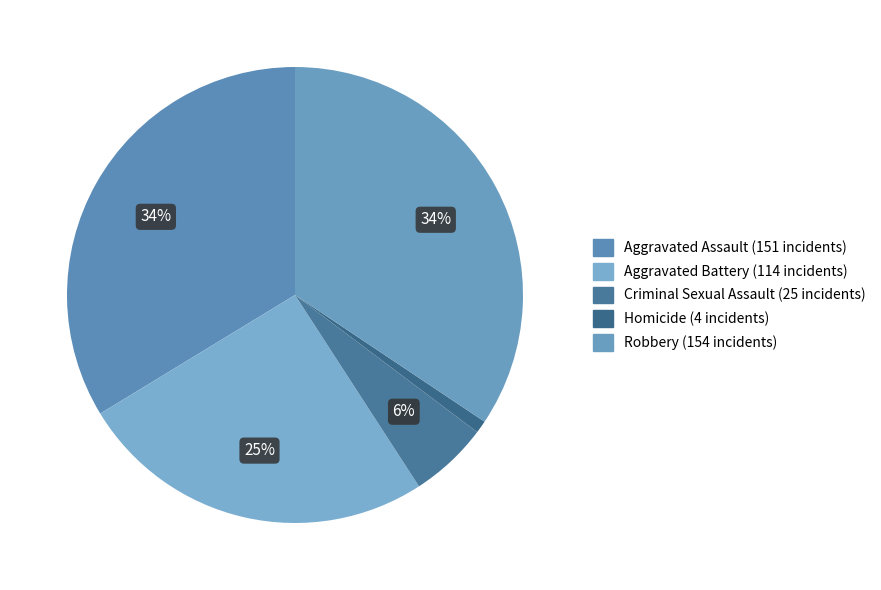

To the nearest percent, what portion does Criminal Sexual Assault represent?

6%